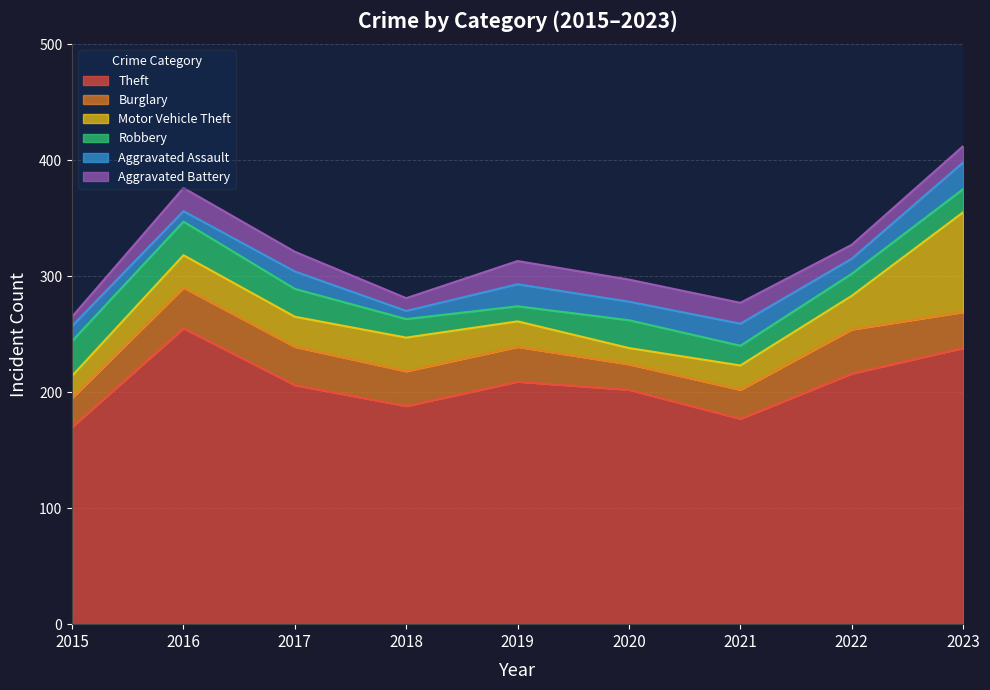

How many interior local valleys does the Aggravated Assault series have?

4